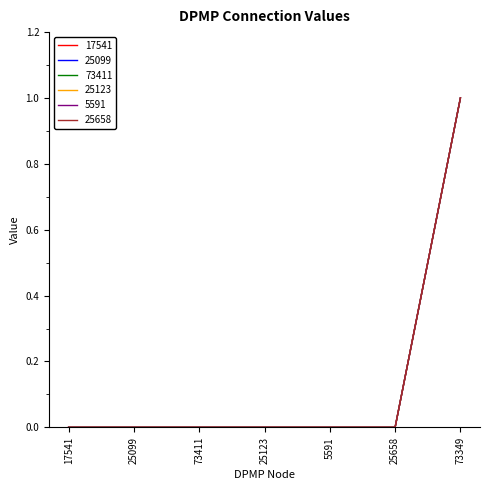

True or false: 25658 has a value of 0 at 5591.

True